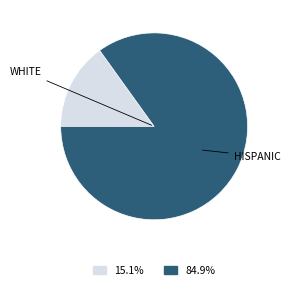

Does any single category account for the majority?

Yes